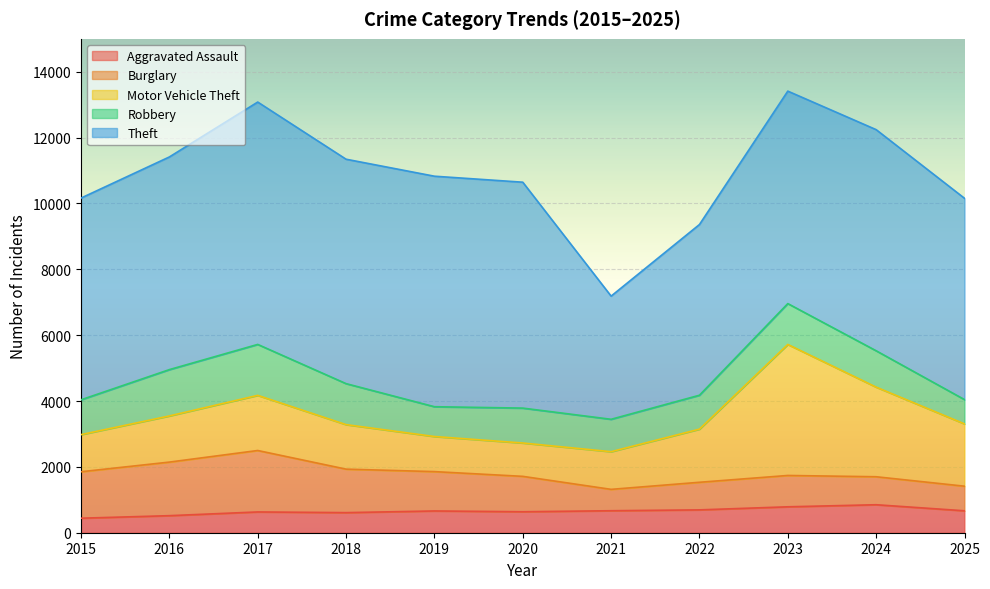

What is the difference between the highest and lowest values at 2021?

3092